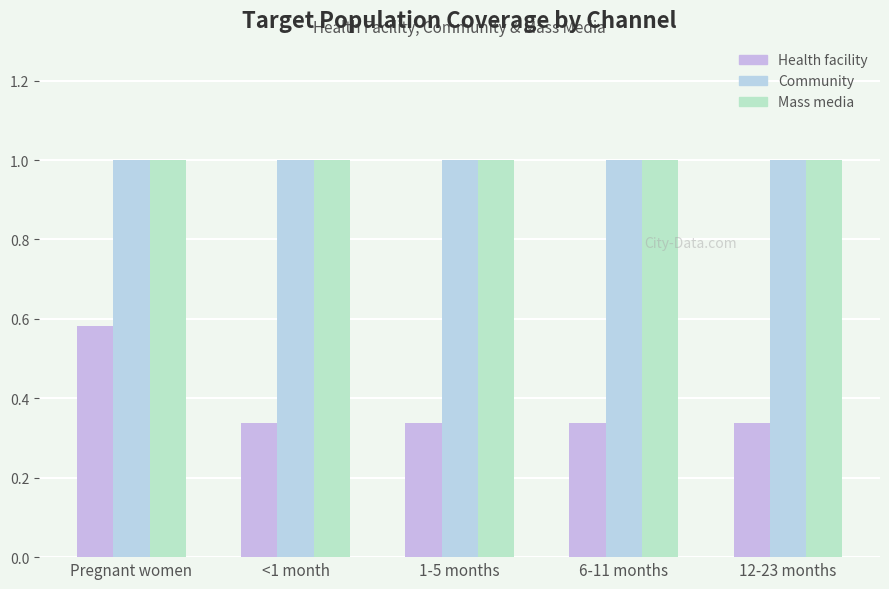

Which has a higher value, 6-11 months or 12-23 months?

6-11 months